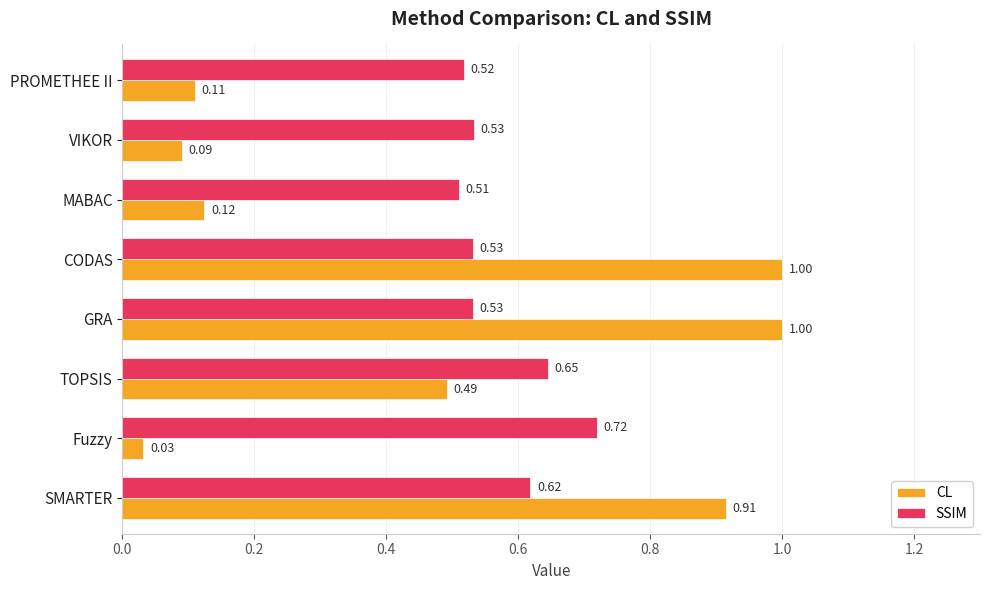

How many distinct data groups are displayed?

2